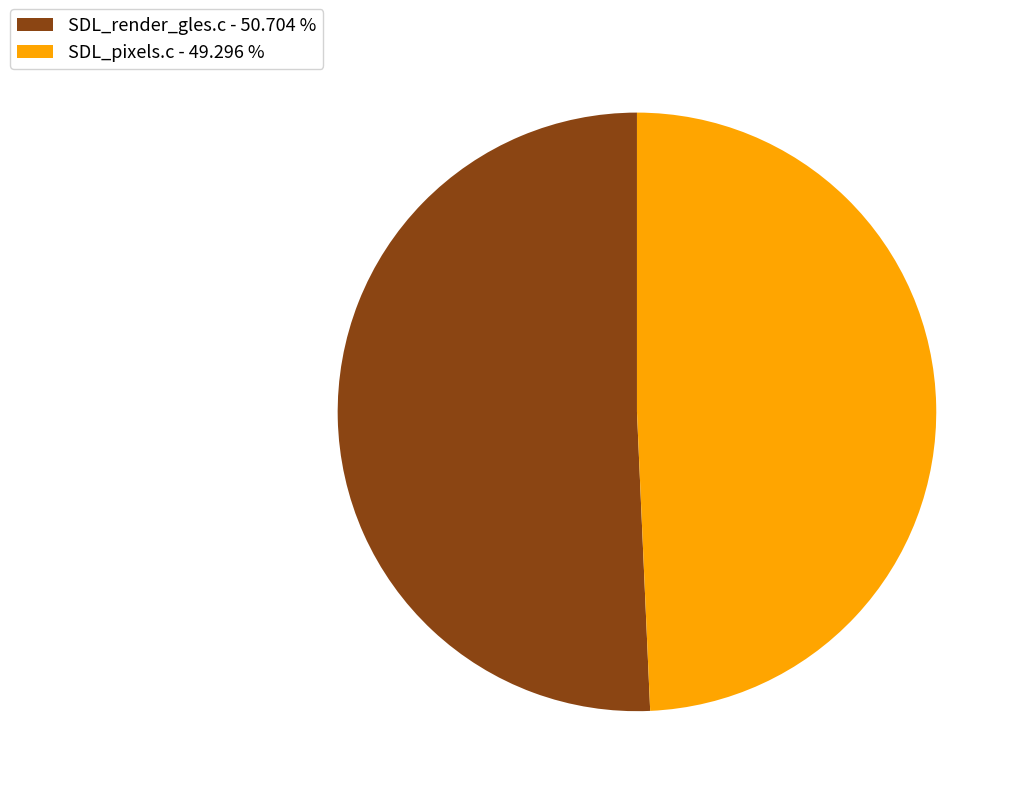

Is it true that SDL_render_gles.c is 41% of the pie?

False